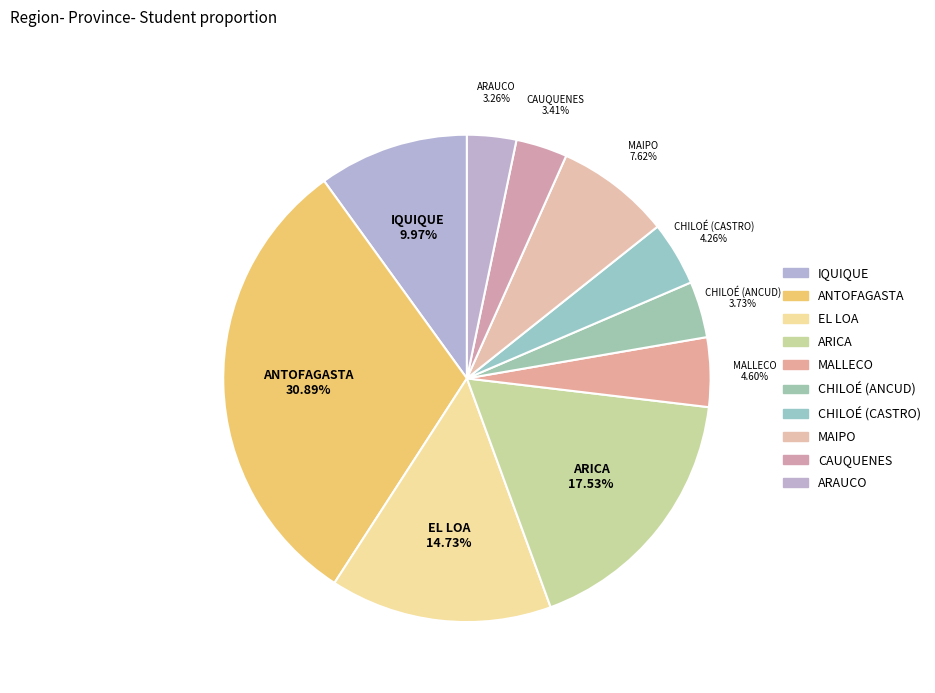

Approximately how many times larger is the value at CHILOÉ (ANCUD) compared to CAUQUENES?

1.1